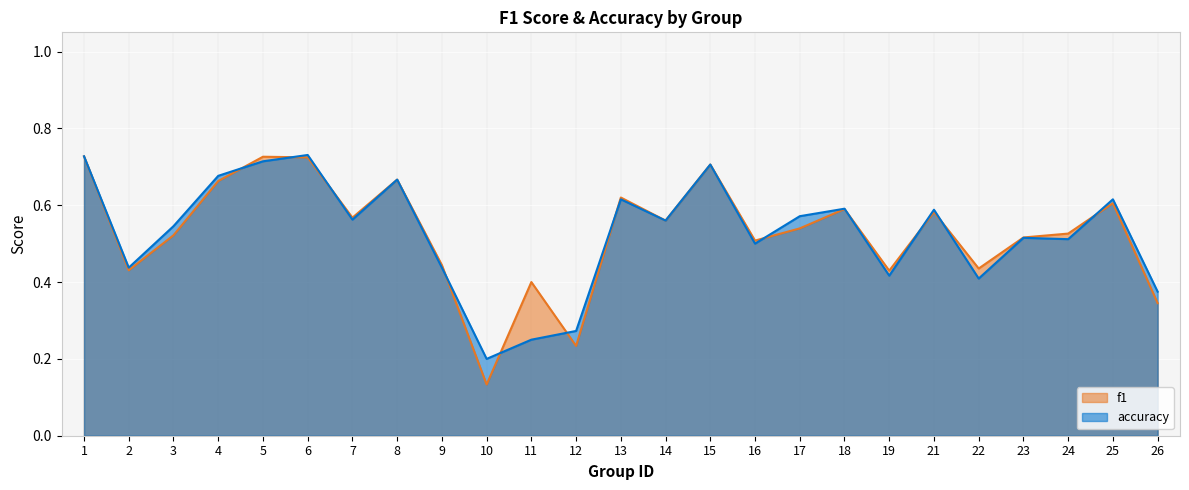

In accuracy, how many points are lower than both neighbors (excluding endpoints)?

8